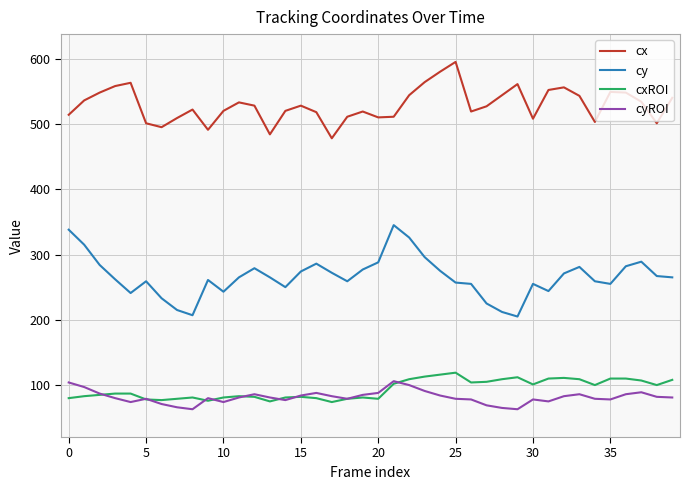

True or false: cx and cy cross at least once.

False